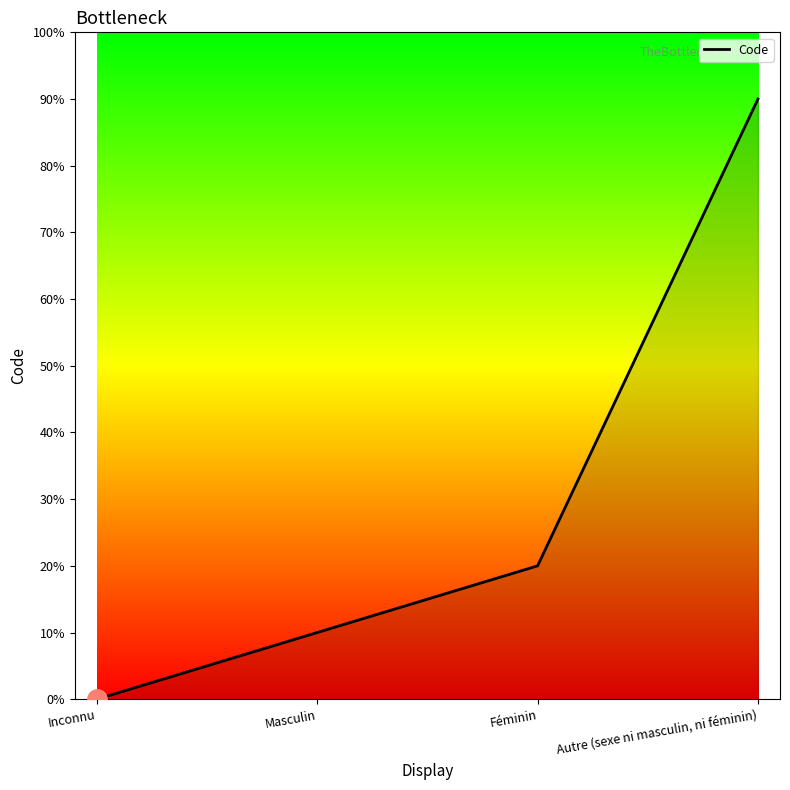

Does the chart have visible grid lines?

No